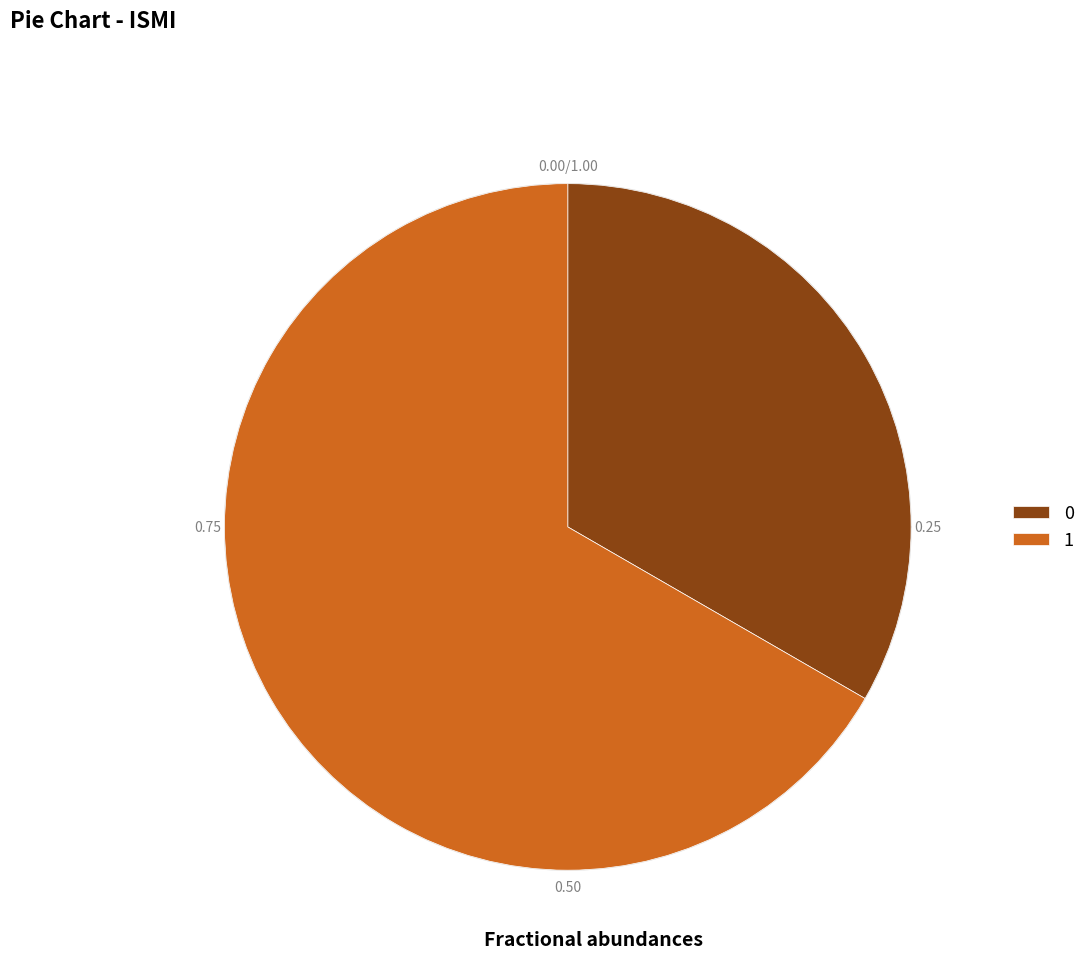

How many segments does this pie chart have?

2